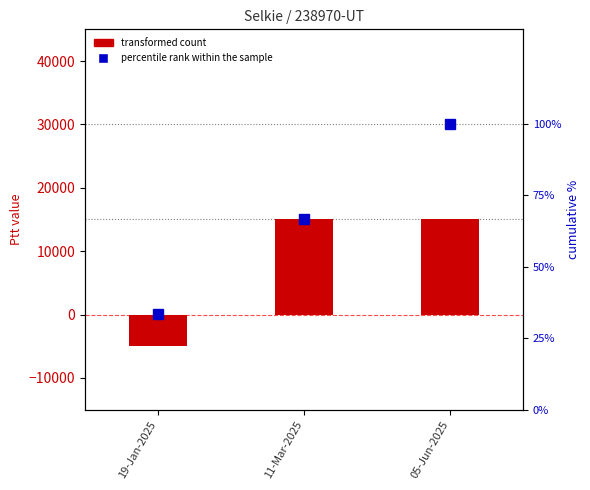

What are all the series names shown in the legend?

transformed count, percentile rank within the sample